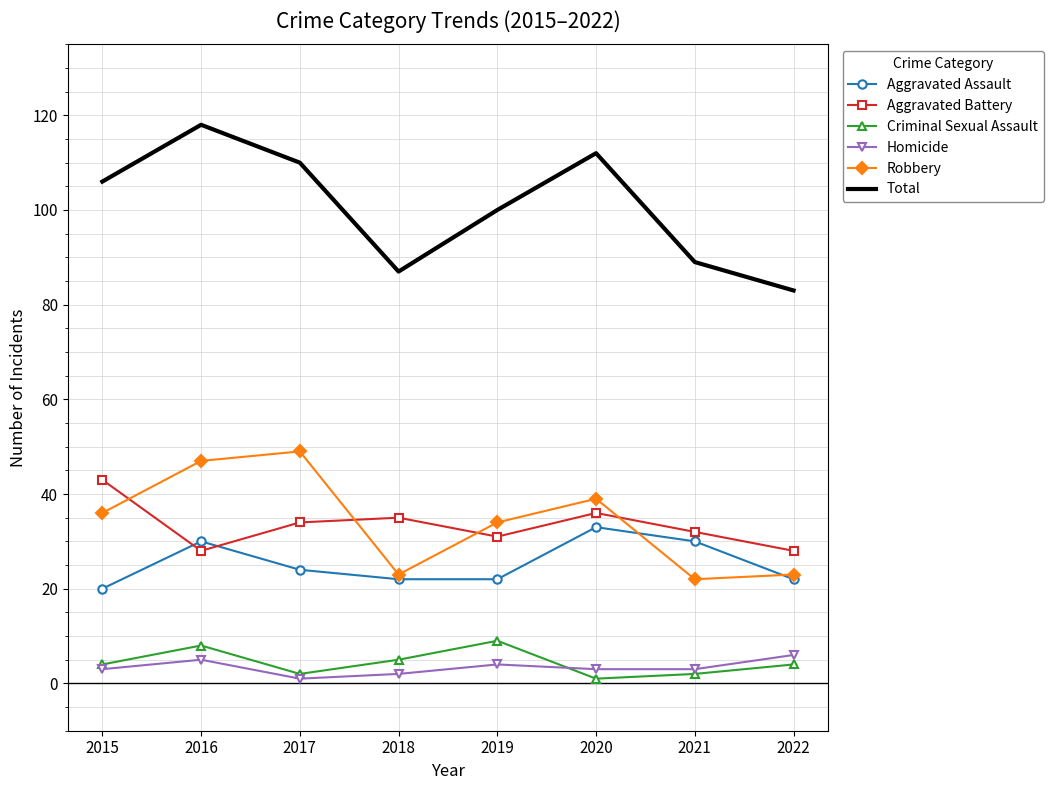

True or false: Total has a value of 83 at 2022.

True